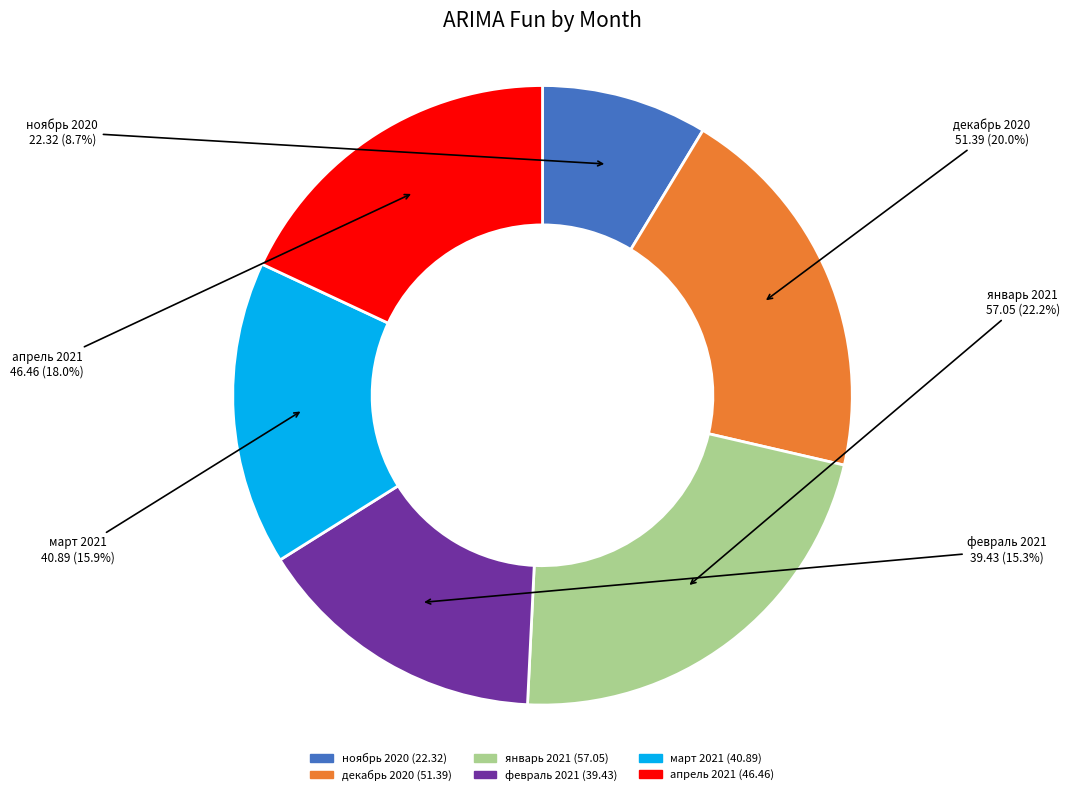

Combined, do апрель 2021 and декабрь 2020 account for over 50%?

No